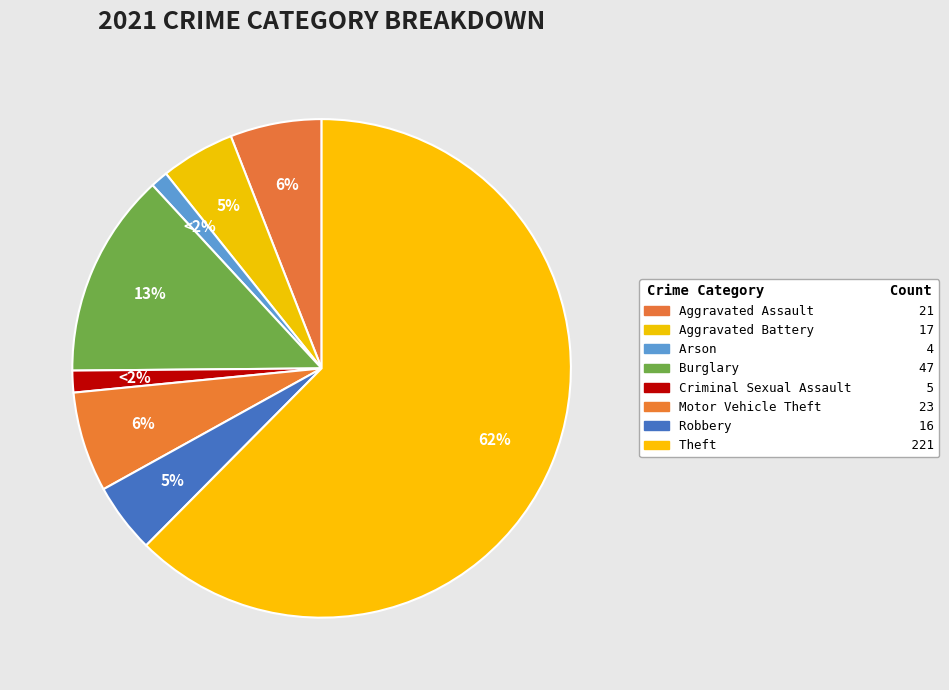

What percentage do Arson and Robbery together represent?

5.6%